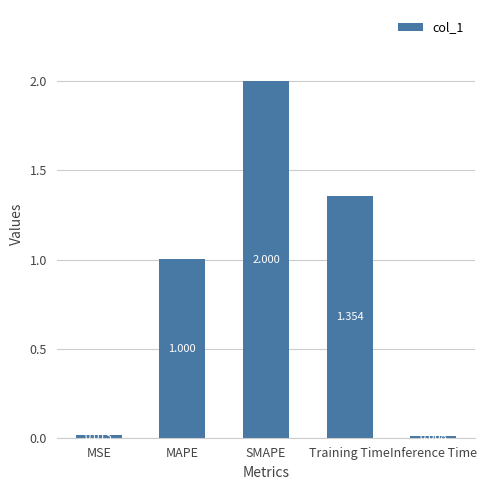

What position from the right is SMAPE?

3